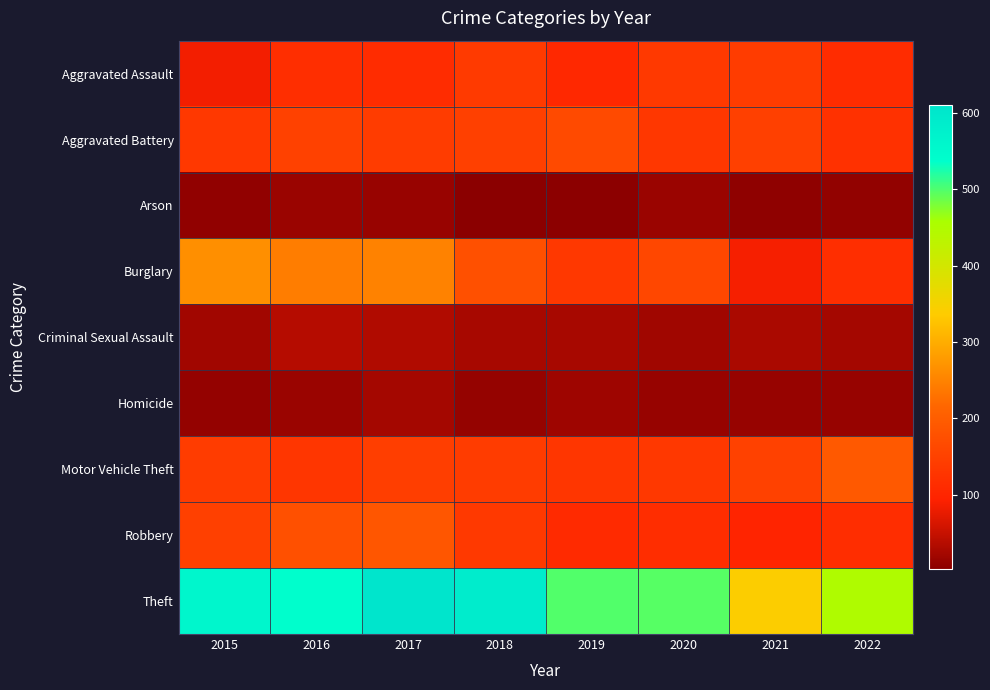

At 2015, list the series in order from largest to smallest.

Theft, Burglary, Robbery, Motor Vehicle Theft, Aggravated Battery, Aggravated Assault, Criminal Sexual Assault, Homicide, Arson